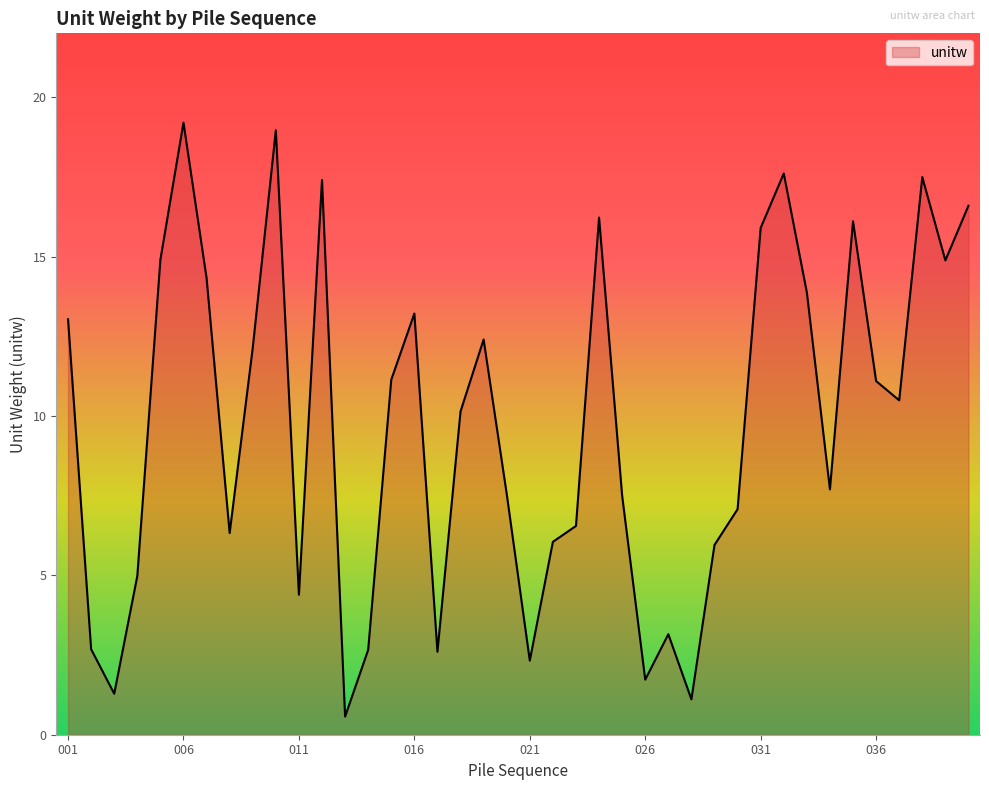

What is the maximum value shown in the chart?

19.2